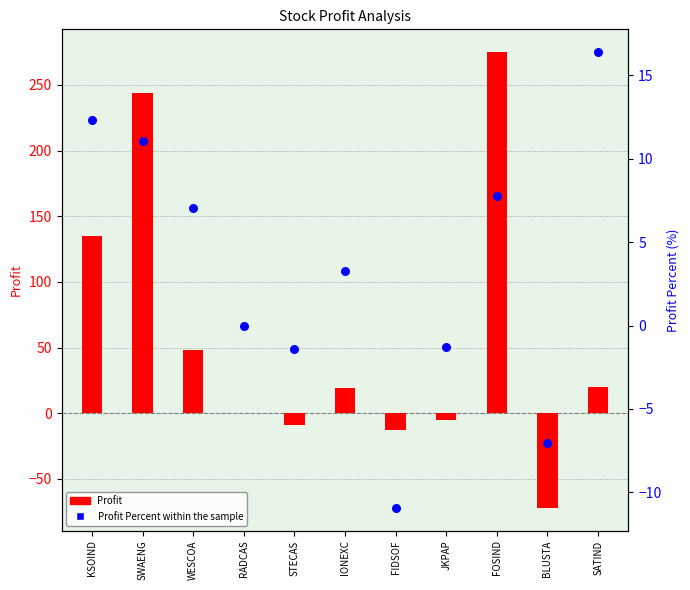

At how many categories does at least one series exceed -26?

11